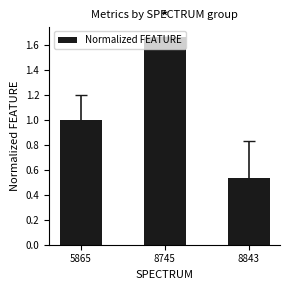

Which category has the highest value across all series?

8745